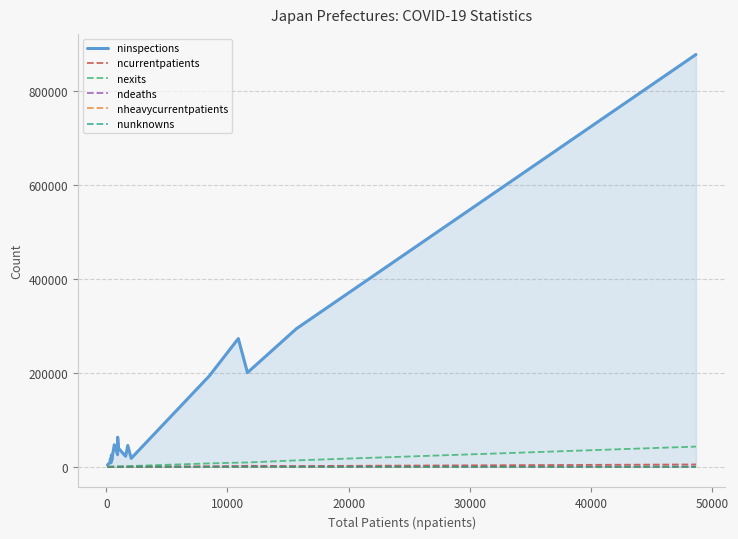

What is the maximum value for ninspections?

876634